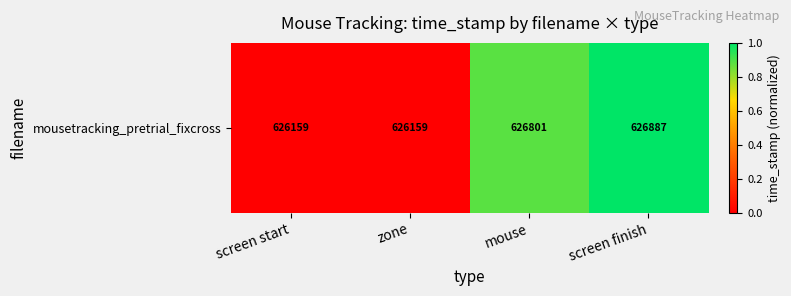

Is it true that the value at screen finish is 1.7?

False